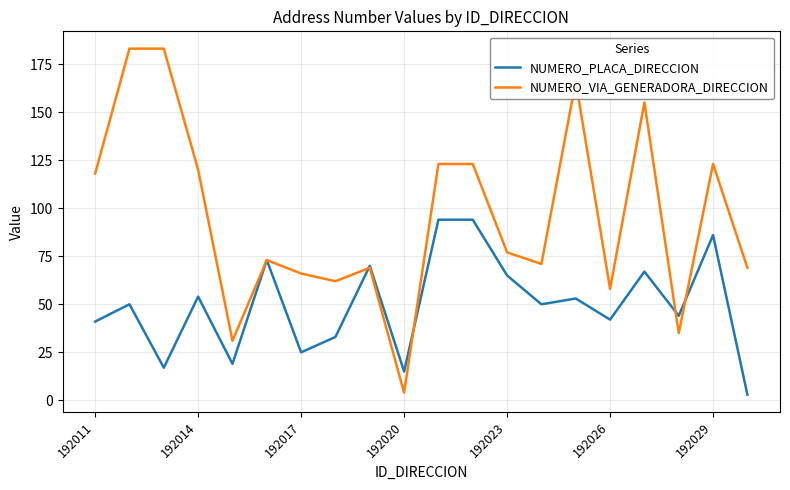

True or false: NUMERO_VIA_GENERADORA_DIRECCION and NUMERO_PLACA_DIRECCION intersect in this chart.

True